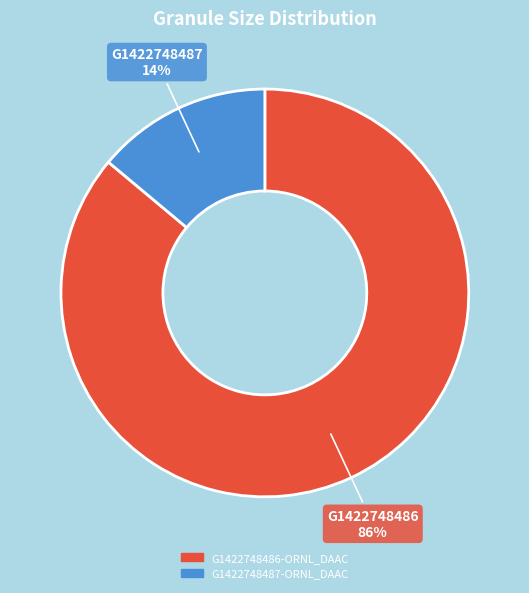

Count the number of slices in the pie.

2